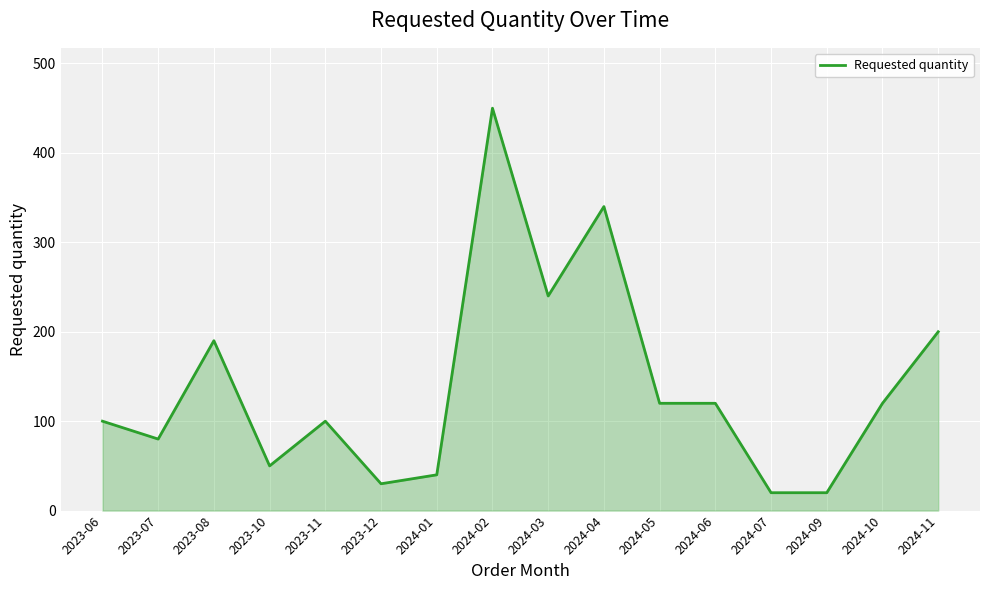

What is the average value?

139